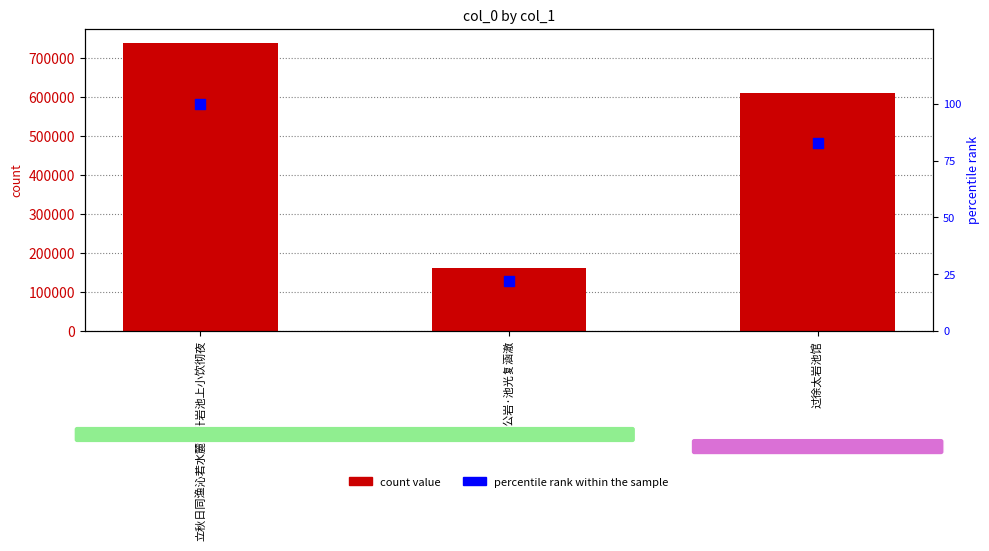

What is the total value across all series at 过徐太岩池馆?

609783.7